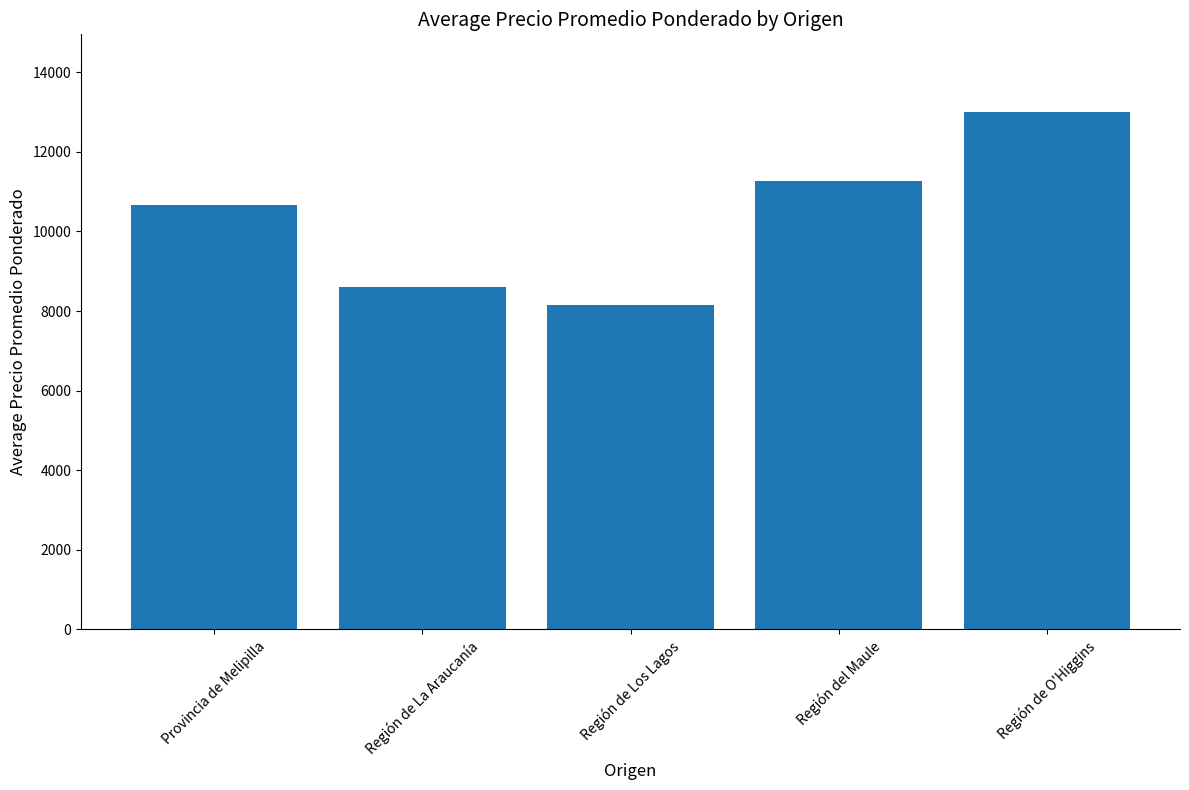

Rank the categories by value from highest to lowest.

Región de O'Higgins, Región del Maule, Provincia de Melipilla, Región de La Araucanía, Región de Los Lagos